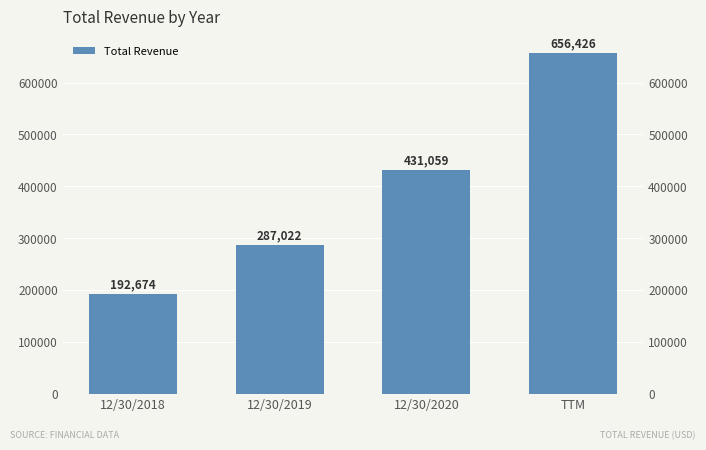

What is the ratio of the value at 12/30/2018 to the value at TTM?

0.3